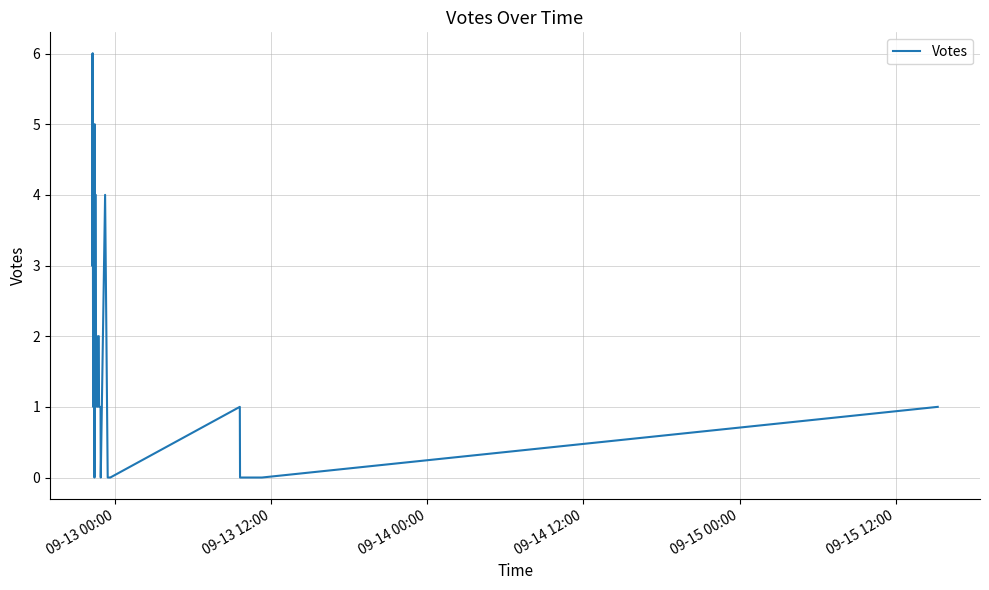

How many points are higher than both their immediate neighbors (excluding endpoints)?

4